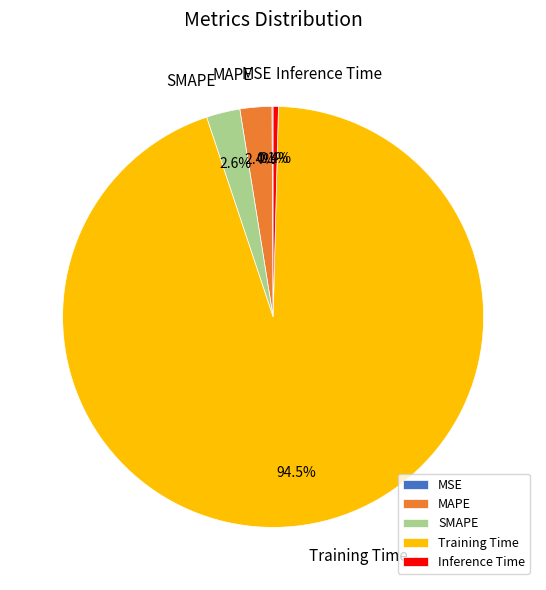

How much of the chart is everything except Inference Time?

99.6%